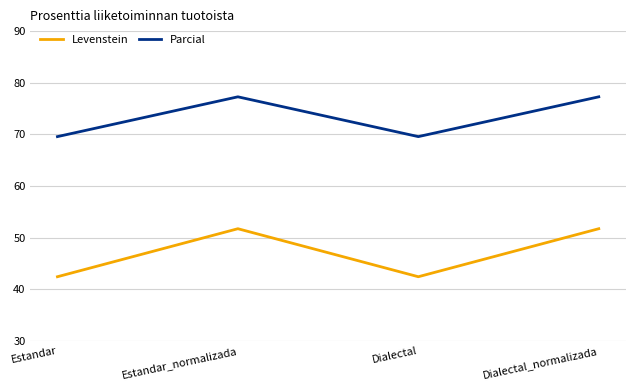

Is it true that Parcial equals 69.6 at Estandar?

True